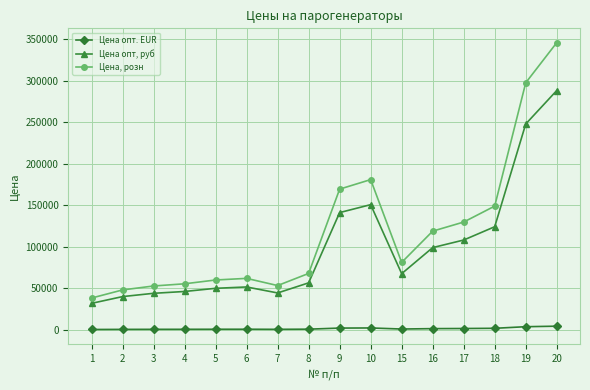

True or false: Цена опт. EUR and Цена, розн cross at least once.

False